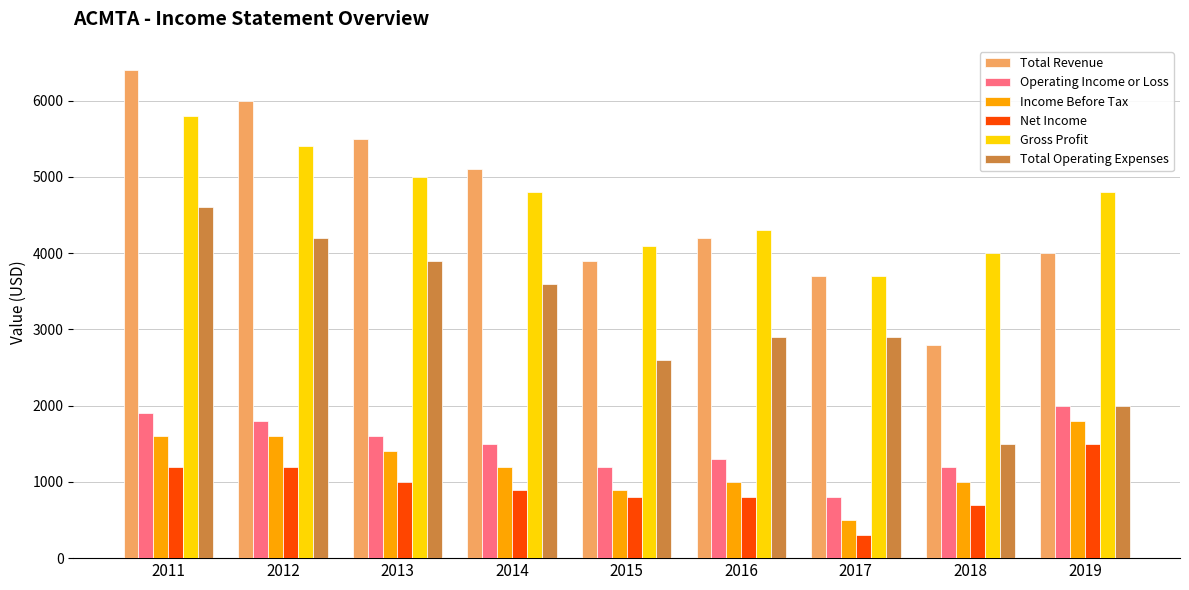

What is the difference between the Total Operating Expenses values at 2011 and 2018?

3100